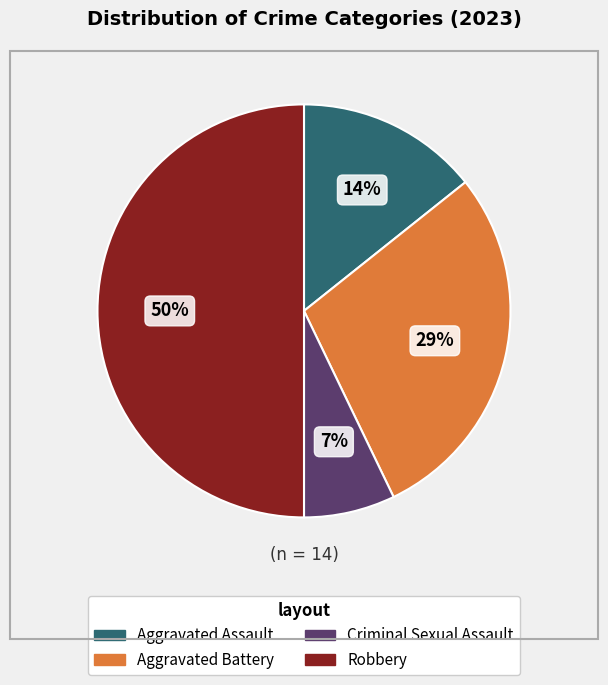

To the nearest percent, what is the average slice percentage?

25%